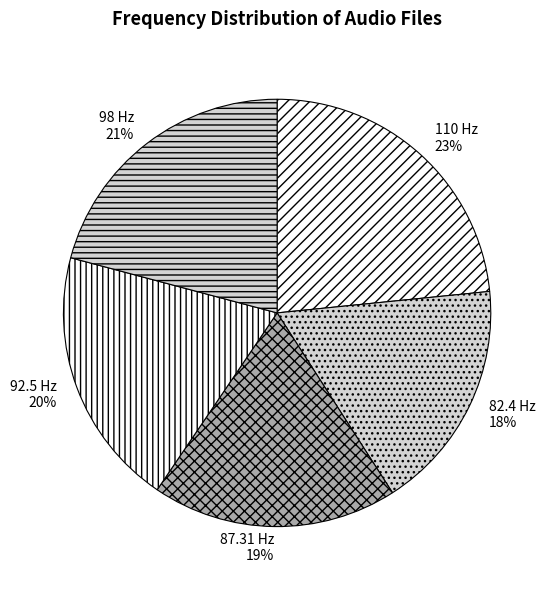

To the nearest percent, what is the combined percentage of 92.5 Hz and 98 Hz?

41%